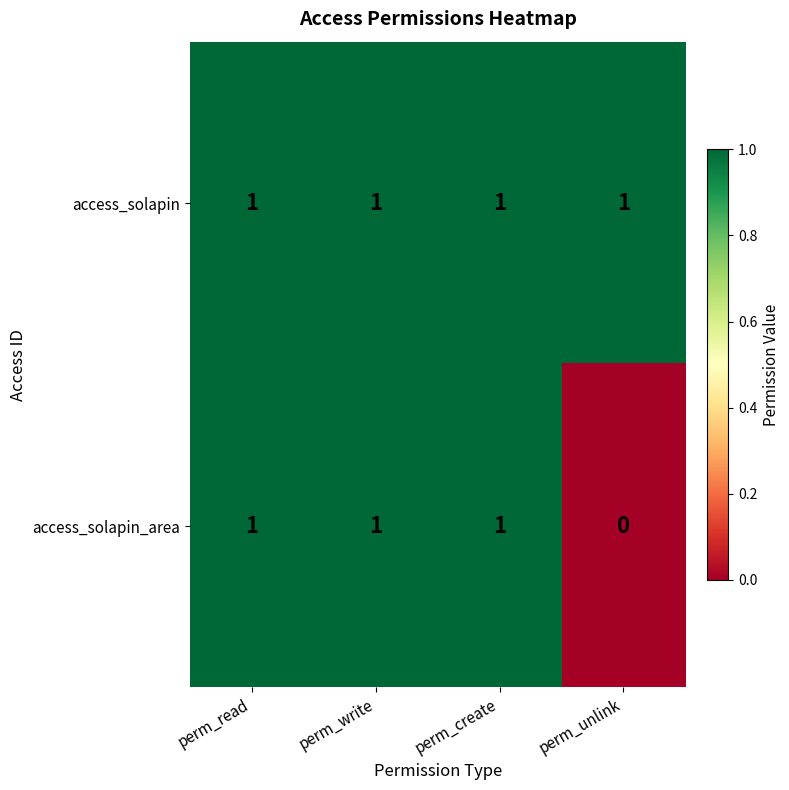

True or false: access_solapin has a value of 1 at perm_unlink.

True